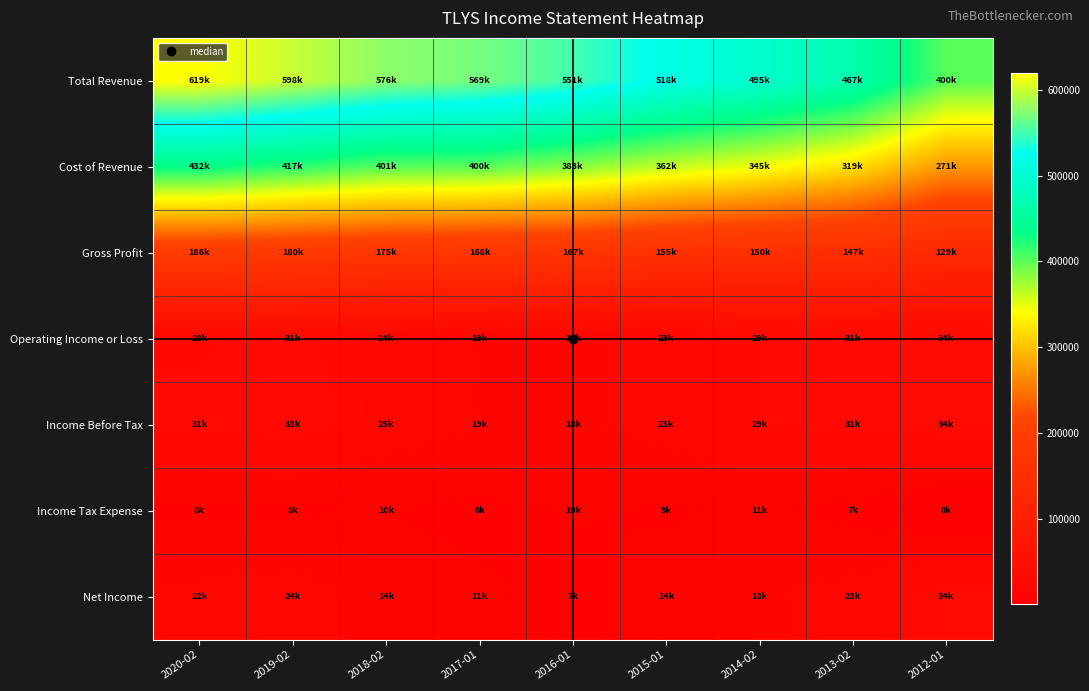

Which series has the largest total across all categories?

Total Revenue